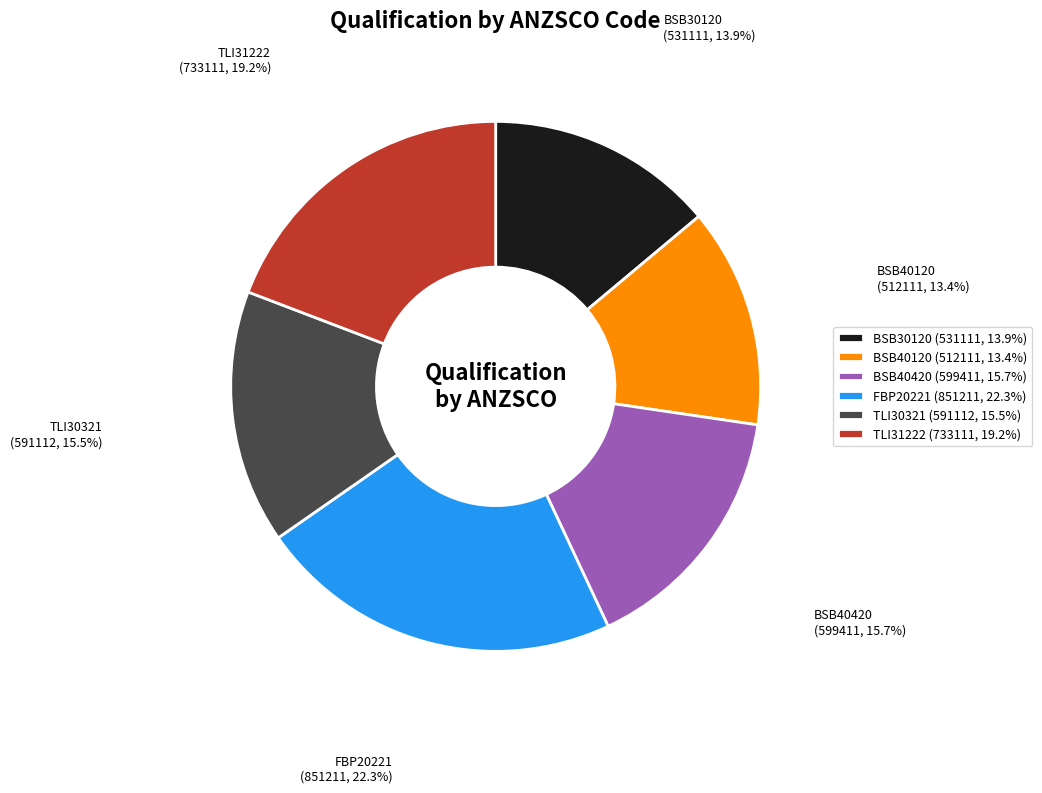

What portion of the pie excludes BSB40120 (512111, 13.4%)?

86.6%